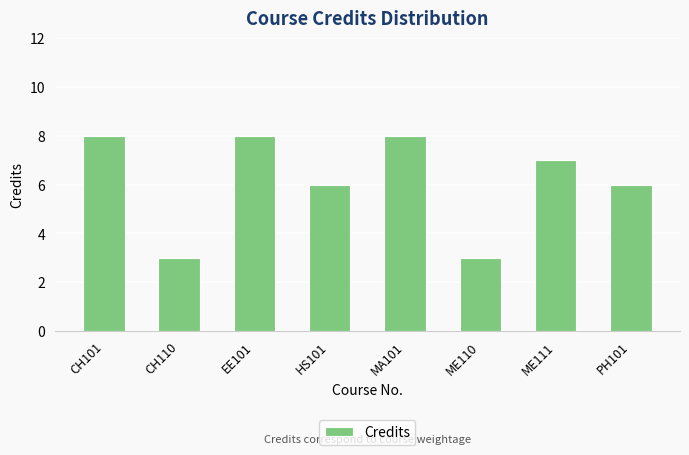

What value does the data have at PH101?

6